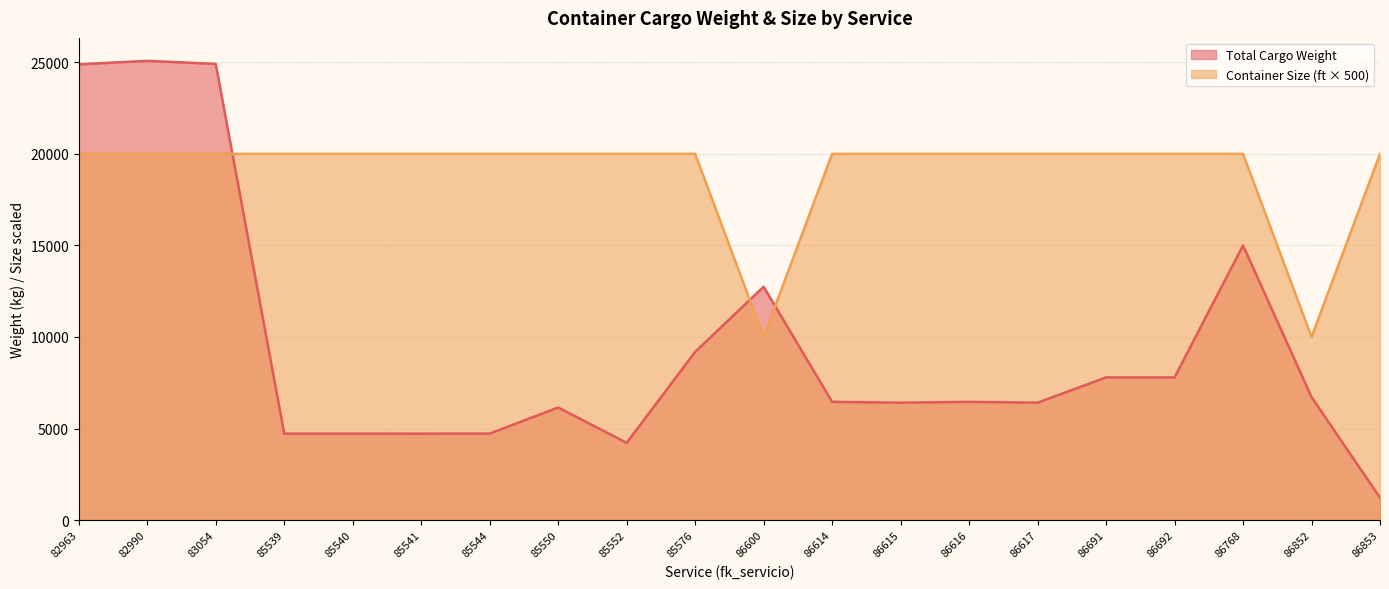

Which series has the largest range (max minus min)?

Total Cargo Weight